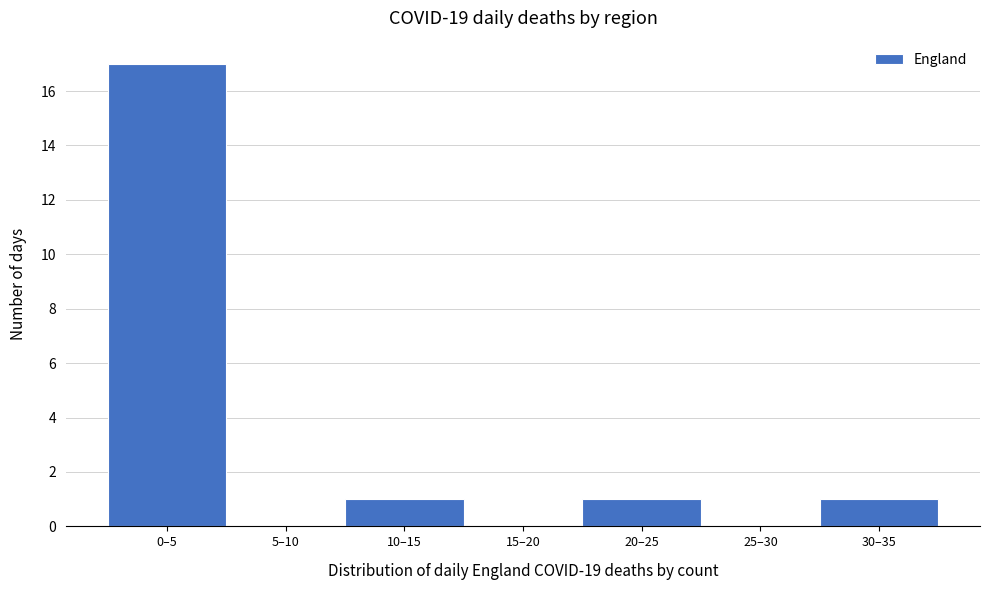

Reading left to right, extract all data points from this chart.

0–5=17	5–10=0	10–15=1	15–20=0	20–25=1	25–30=0	30–35=1